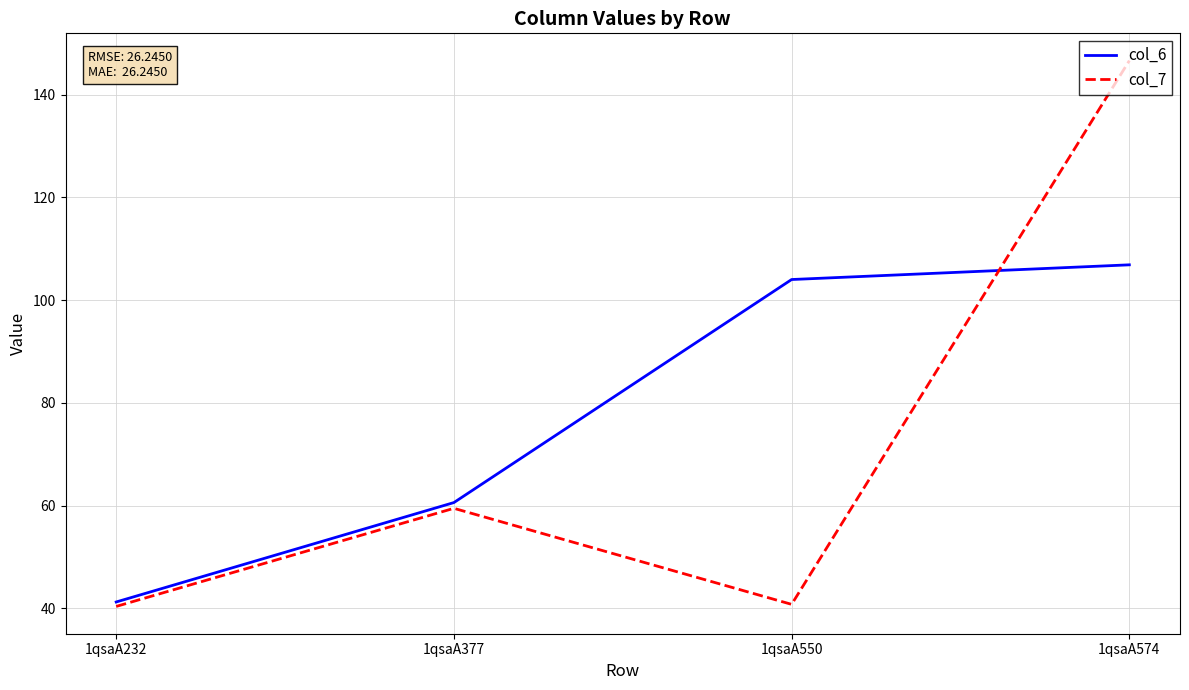

True or false: col_6 has a value of 60.6 at 1qsaA377.

True